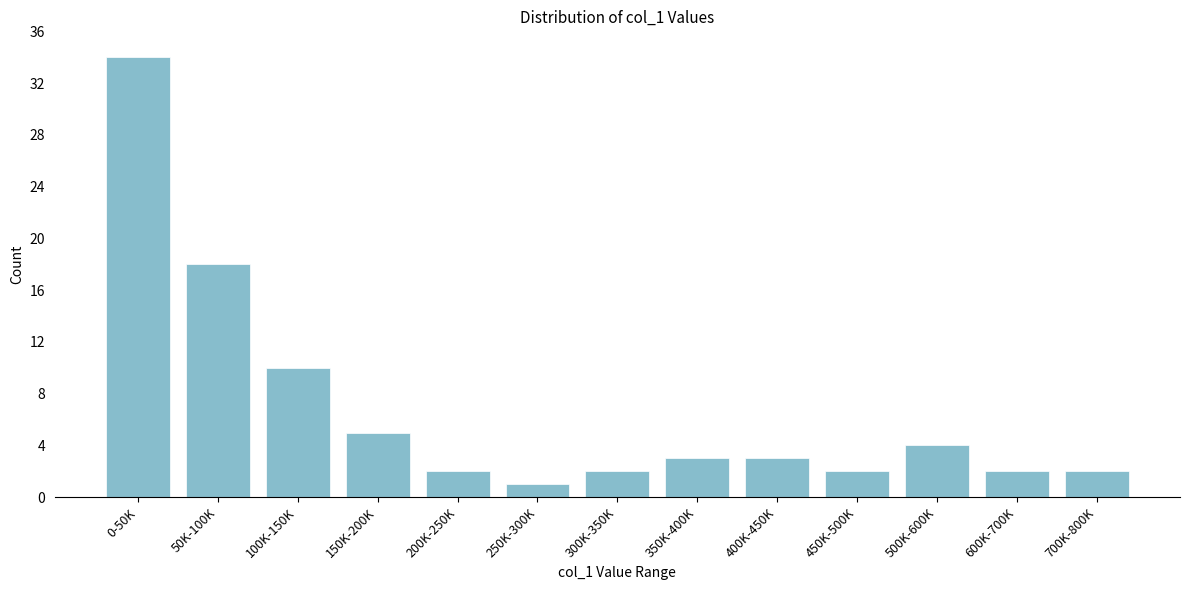

Reading left to right, transcribe all the data shown in this chart.

0-50K=34	50K-100K=18	100K-150K=10	150K-200K=5	200K-250K=2	250K-300K=1	300K-350K=2	350K-400K=3	400K-450K=3	450K-500K=2	500K-600K=4	600K-700K=2	700K-800K=2